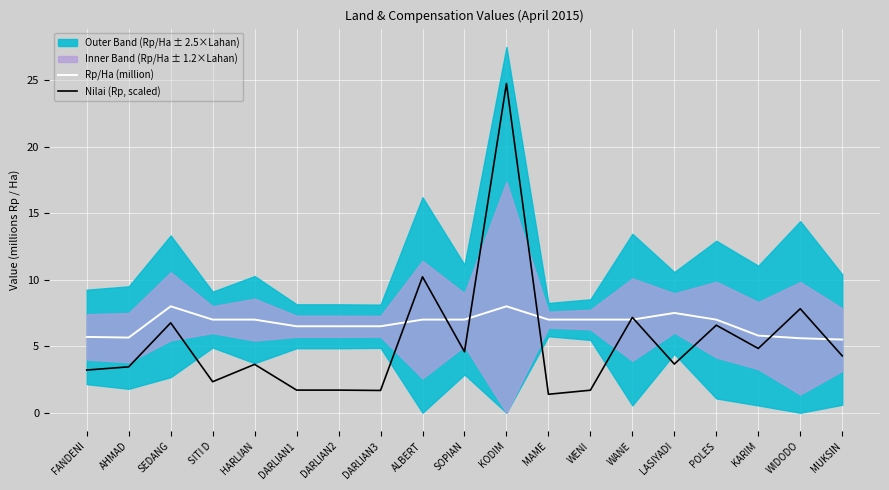

What is the greatest value displayed?

24.8